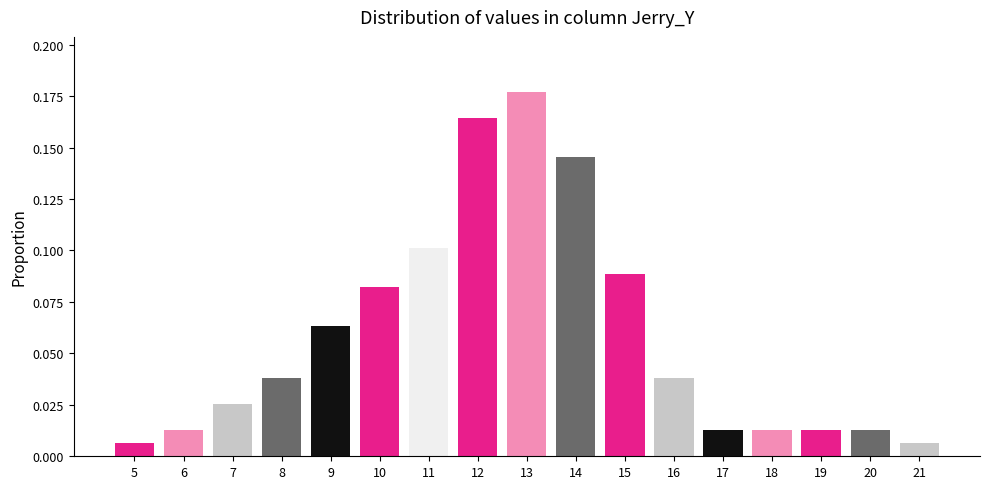

At which category does the chart reach its peak across all series?

13